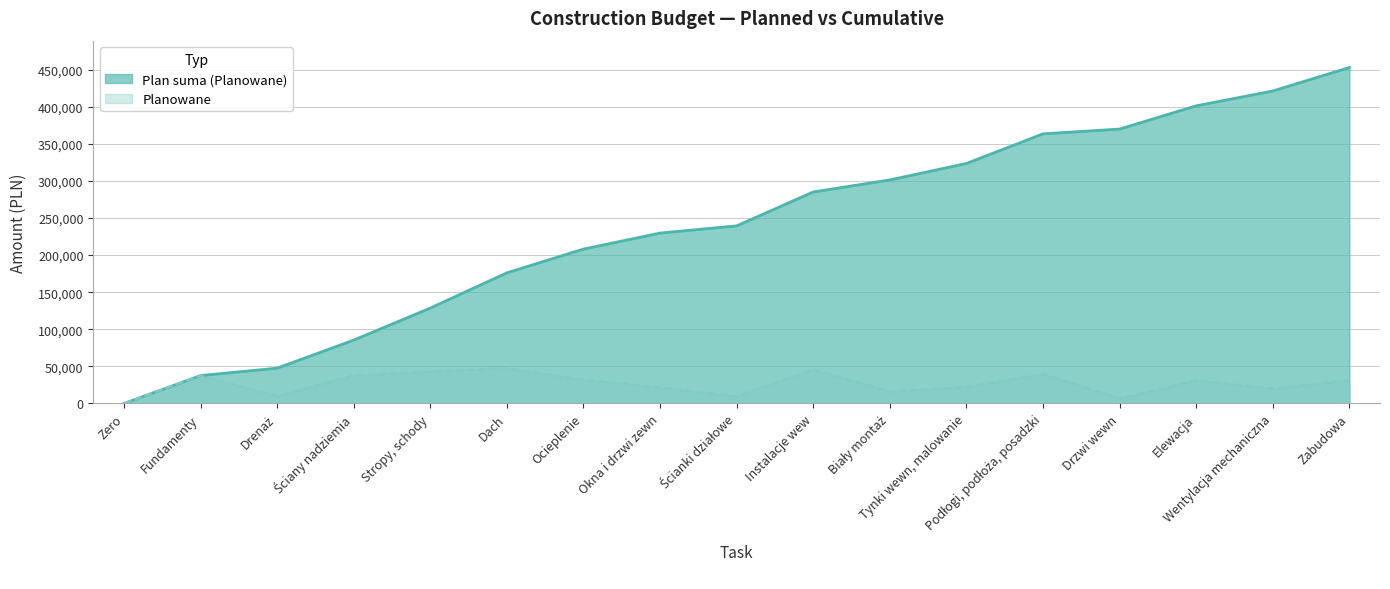

At which category is the sum across all series the highest?

Zabudowa